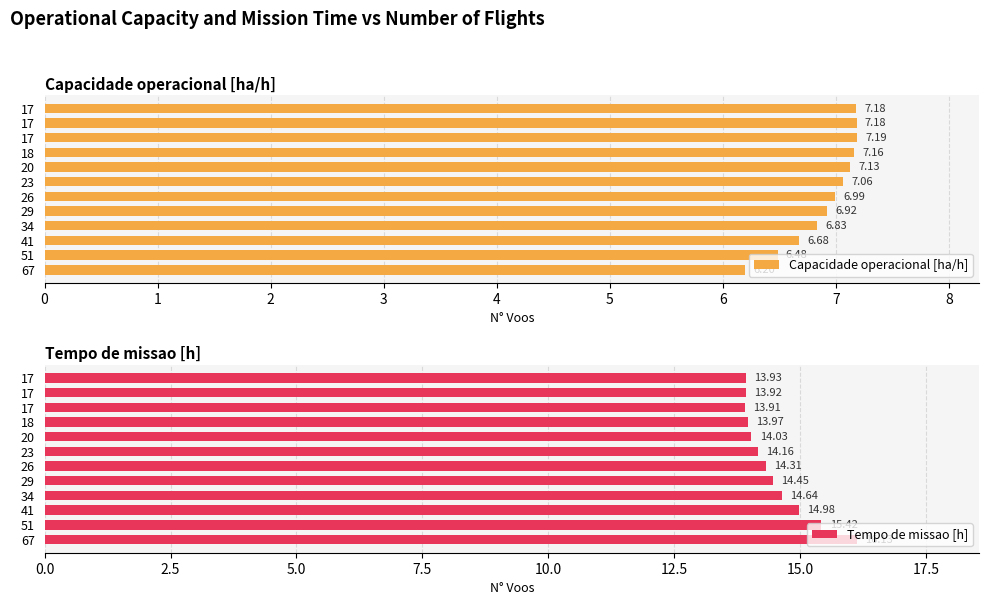

True or false: Tempo de missao [h] has a value of 14.2 at 23.

True